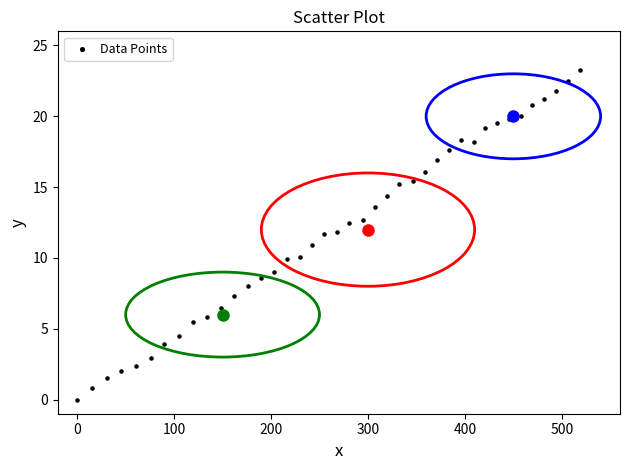

What is the range of X values (max minus min)?

518.9